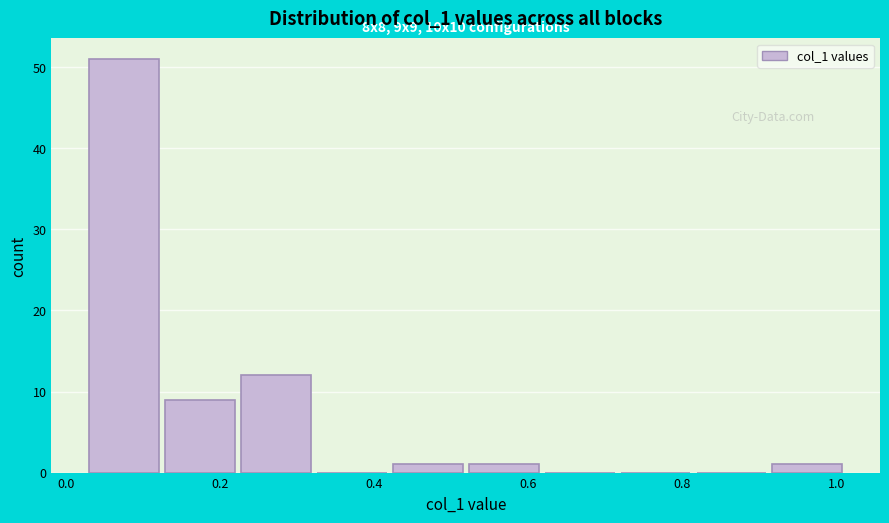

Which range on the x-axis has the tallest bar?

0.02 to 0.12